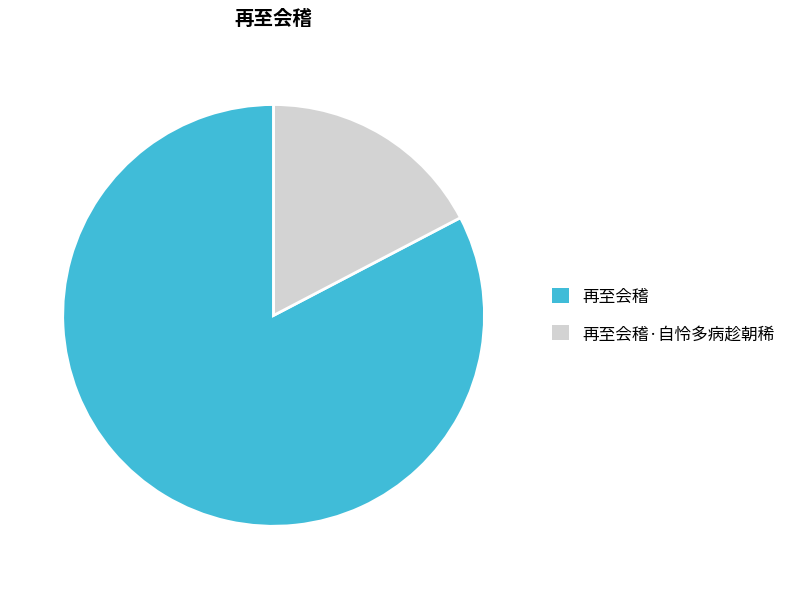

The 再至会稽·自怜多病趁朝稀 slice represents 17% of the pie. True or false?

True